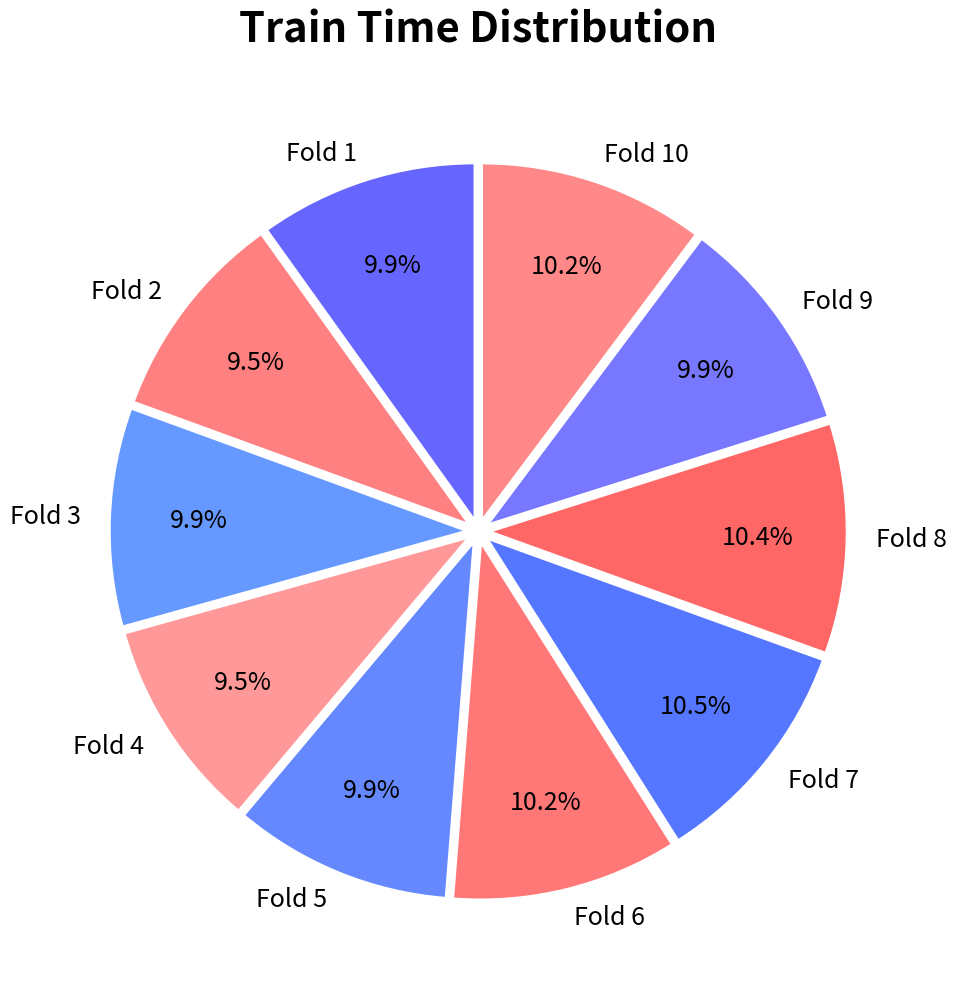

Does Fold 10 represent more than half of the total?

No